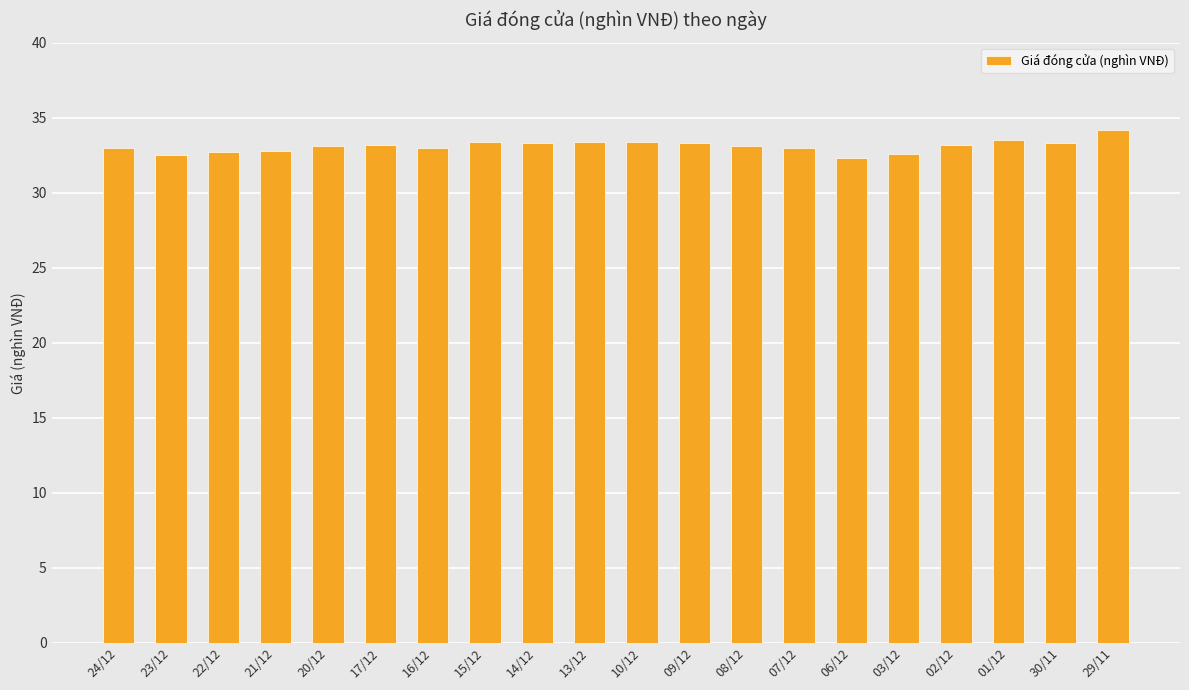

What is the average value?

33.1